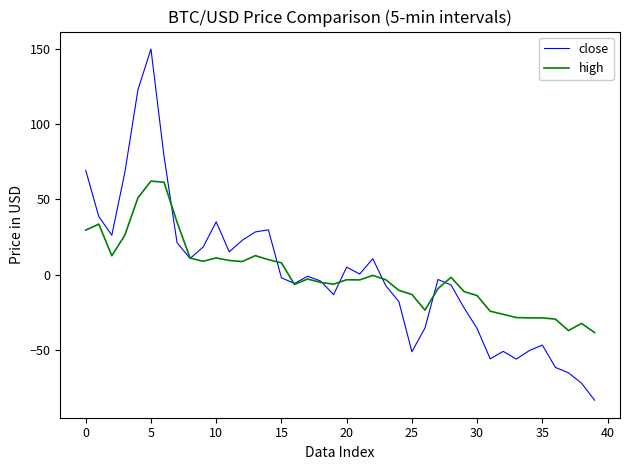

List the series in order of their peak value, lowest first.

high, close